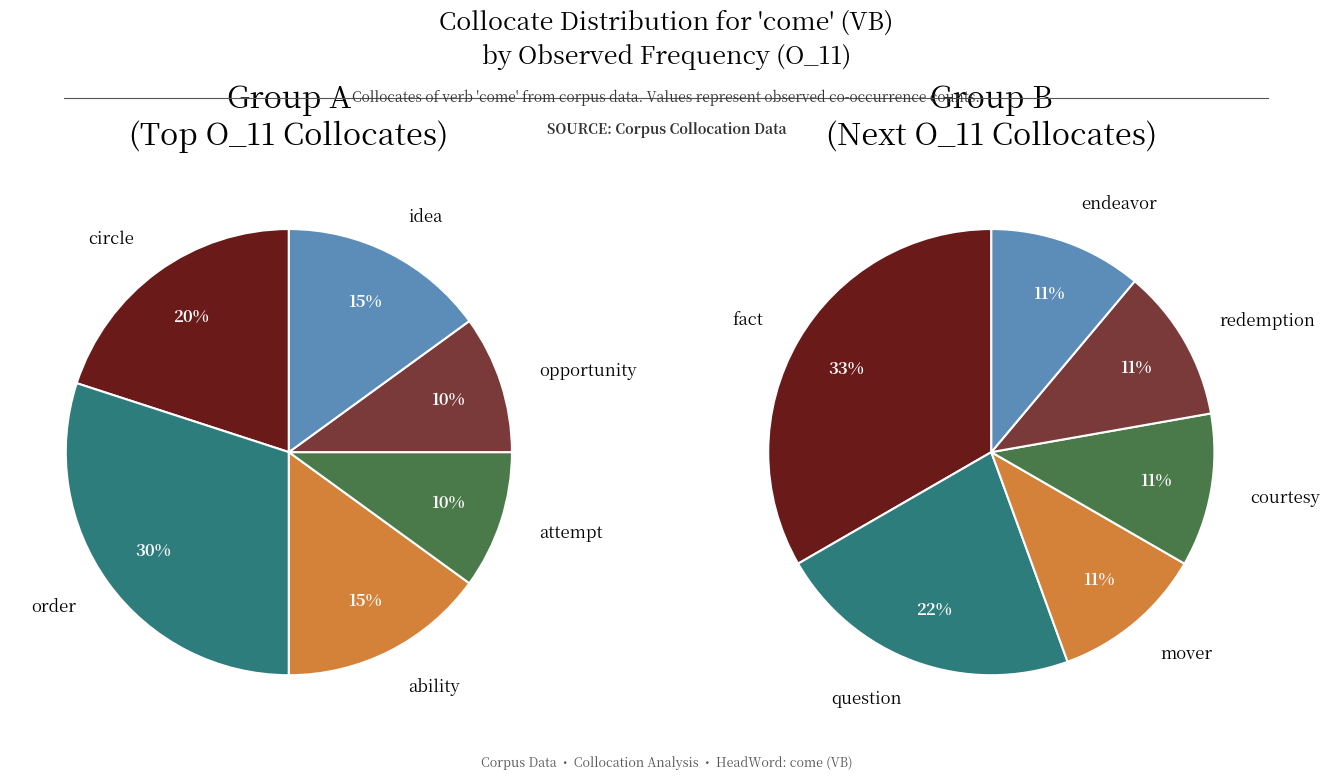

To the nearest percent, what is the difference between the largest and smallest slice percentages?

22%